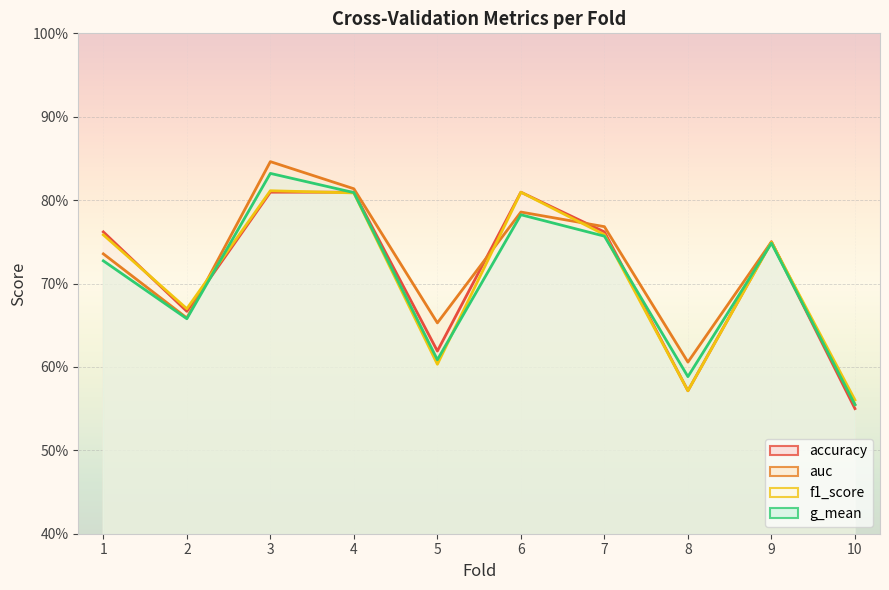

At which category does accuracy reach its first local peak?

6